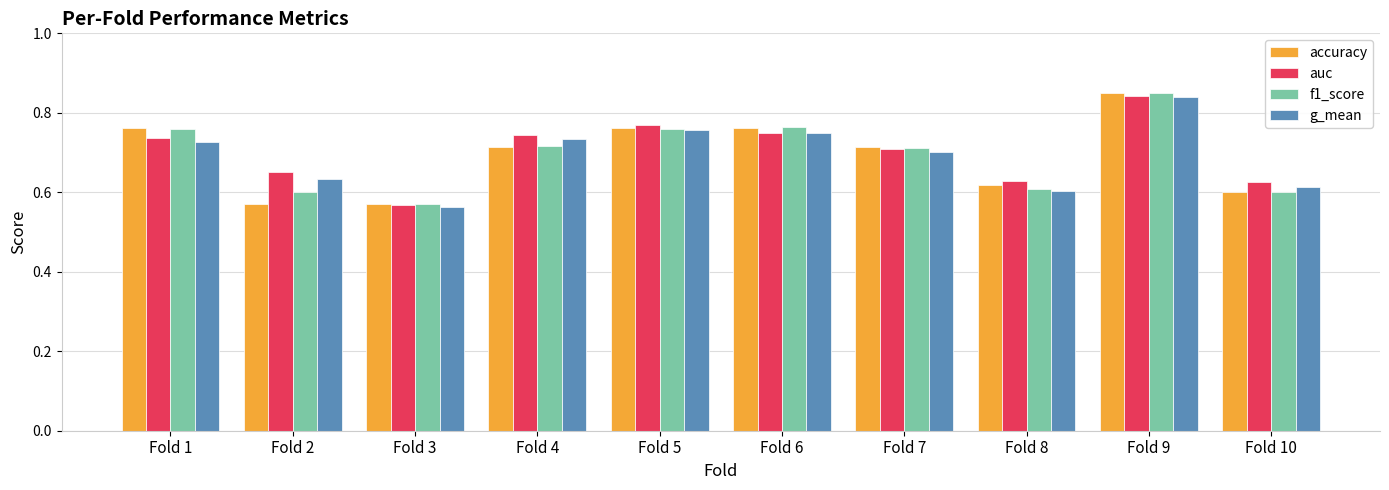

Count the auc values in the range 0 to 1.

10